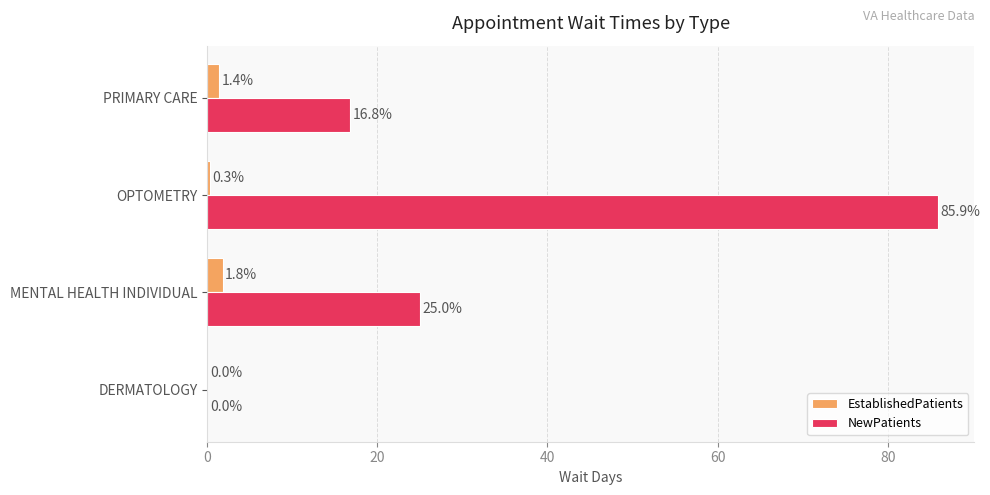

The NewPatients series shows 85.9 at OPTOMETRY. True or false?

True